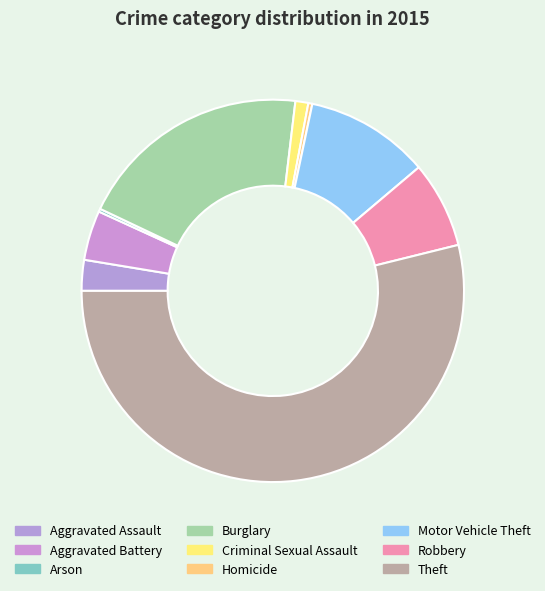

True or false: Motor Vehicle Theft accounts for 23% of the total.

False